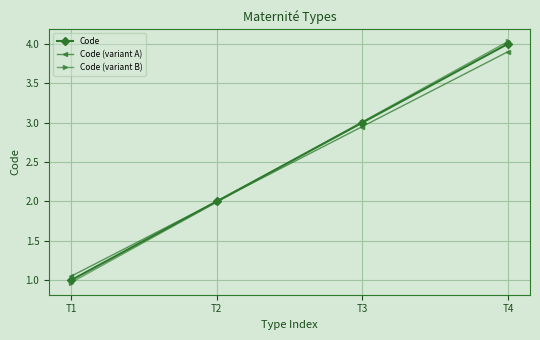

Rank the series at T4 from lowest to highest value.

Code (variant A), Code, Code (variant B)